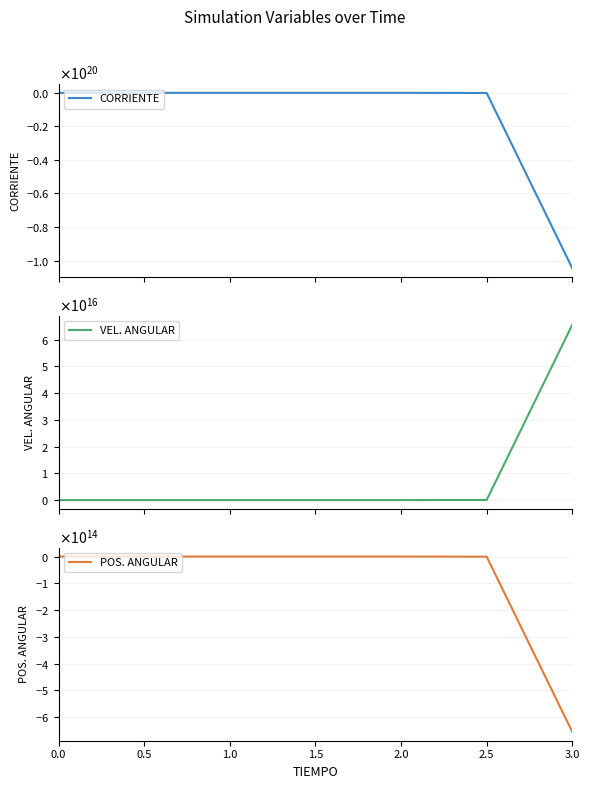

How many categories are shown in the chart?

7